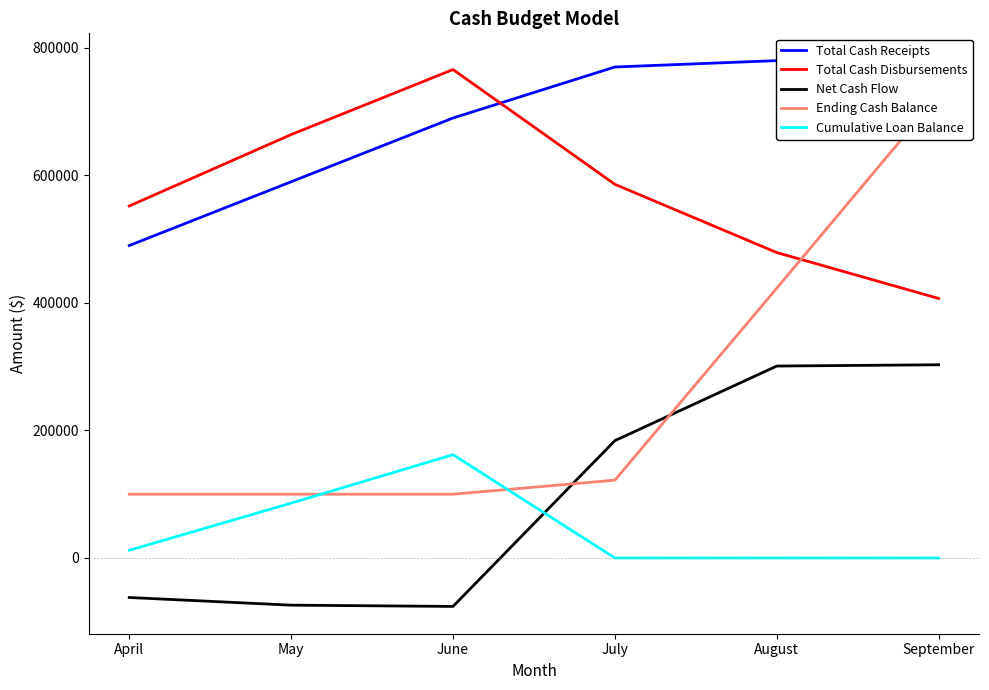

List the labels in order of Total Cash Disbursements value, smallest first.

September, August, April, July, May, June